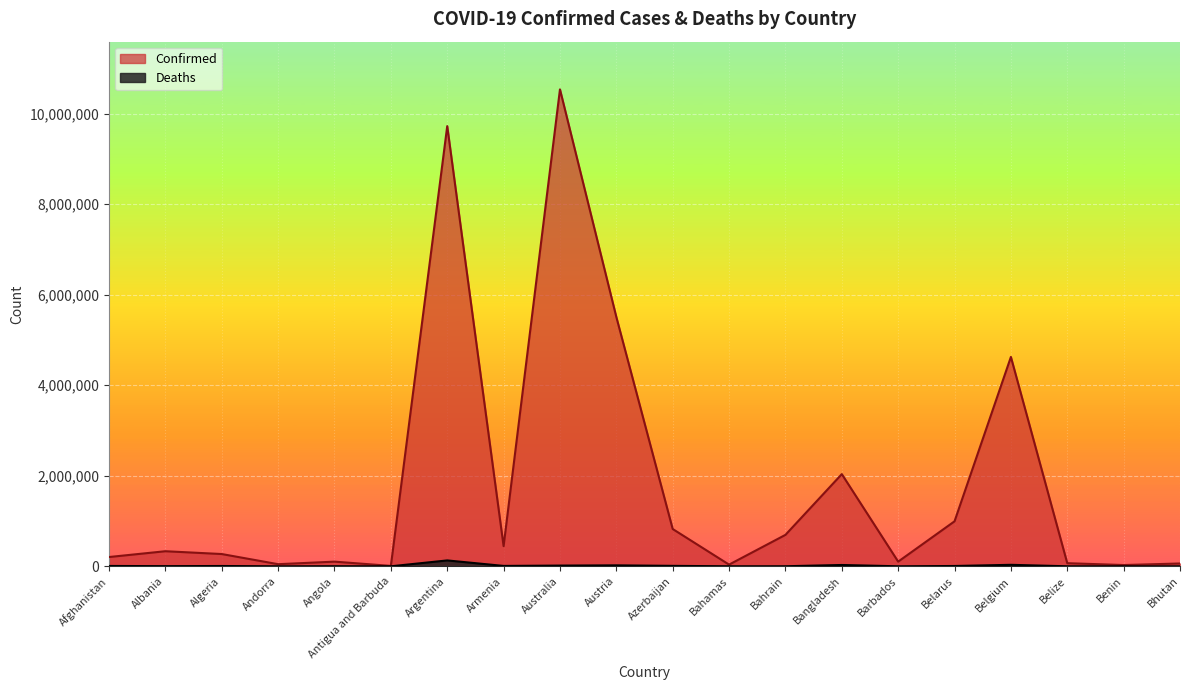

Which category has the highest value in the Deaths series?

Argentina